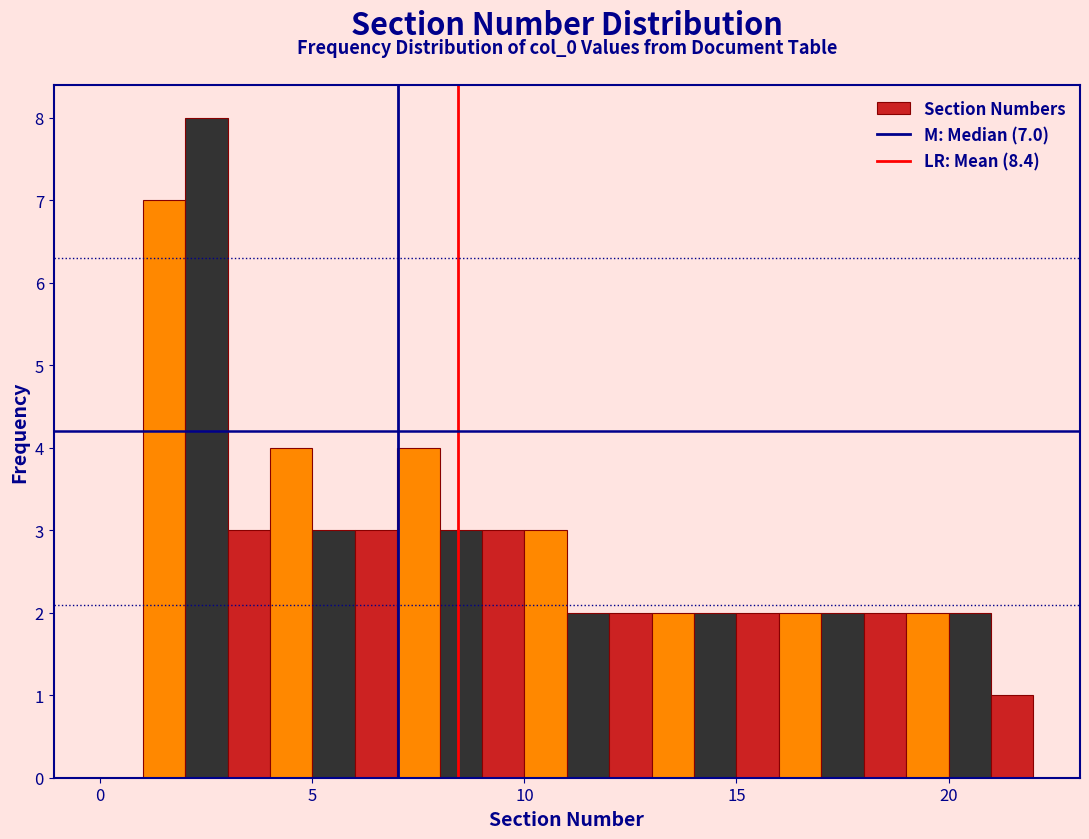

Around what value on the x-axis is the tallest bar? Give the approximate position of its centre, as read against the axis.

2.5